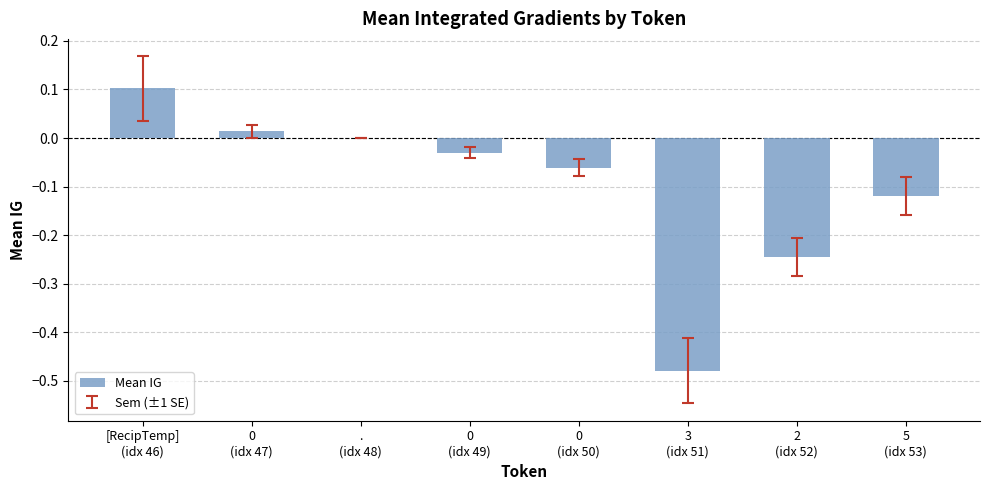

The value at 3
(idx 51) is -0.2. True or false?

False